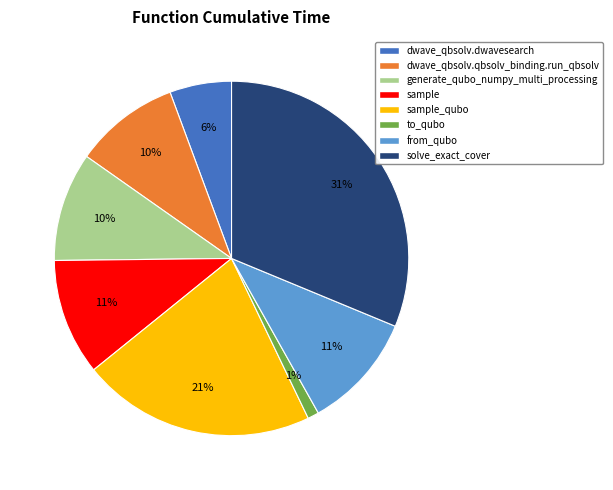

To the nearest percent, what is the difference between the largest and smallest slice percentages?

30%